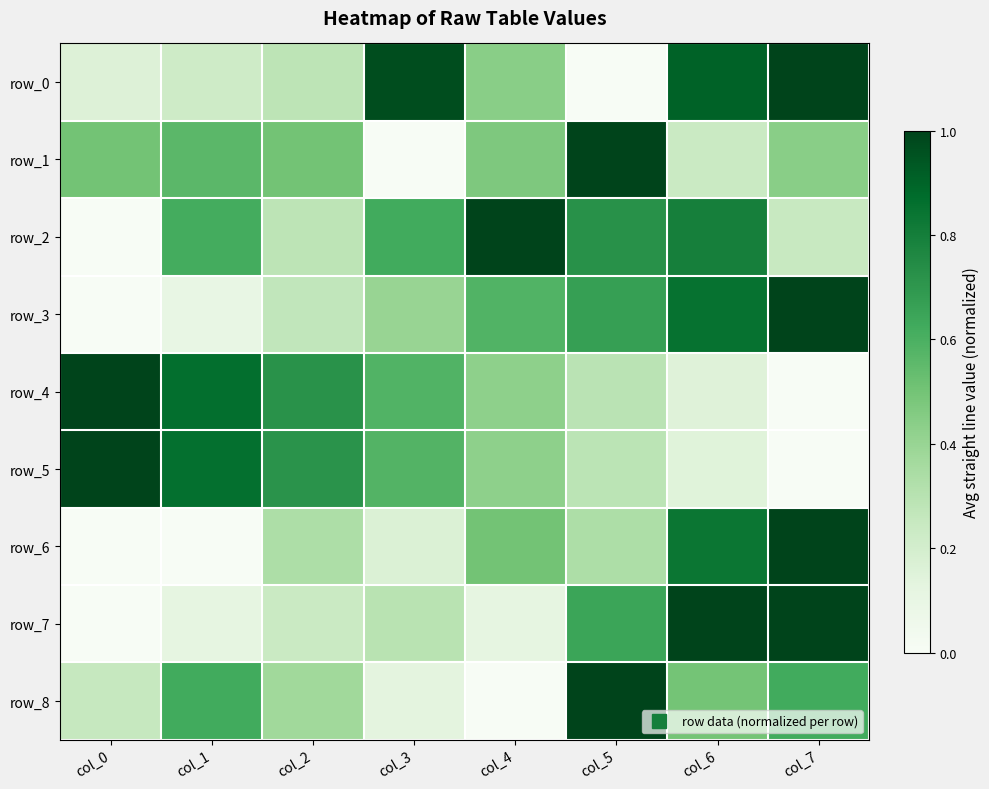

The value of row_1 at col_6 is 0.2. True or false?

True